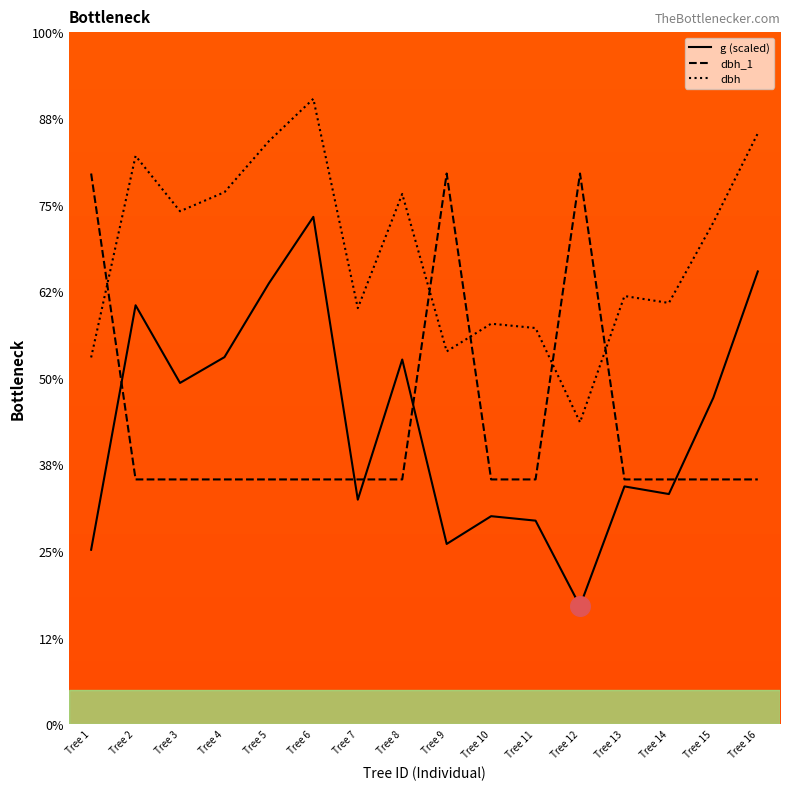

What are all the series names shown in the legend?

g (scaled), dbh_1, dbh